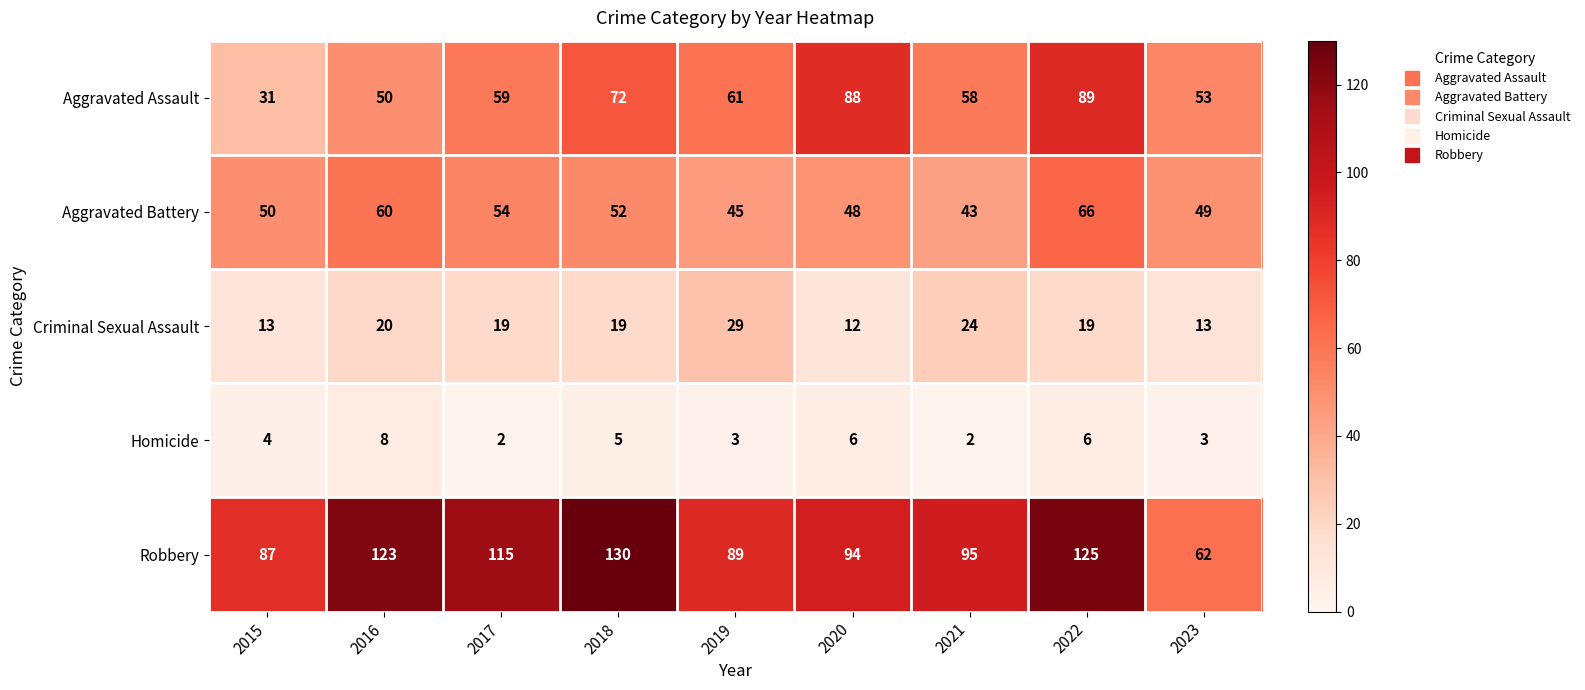

List the labels in order of Aggravated Battery value, largest first.

2022, 2016, 2017, 2018, 2015, 2023, 2020, 2019, 2021